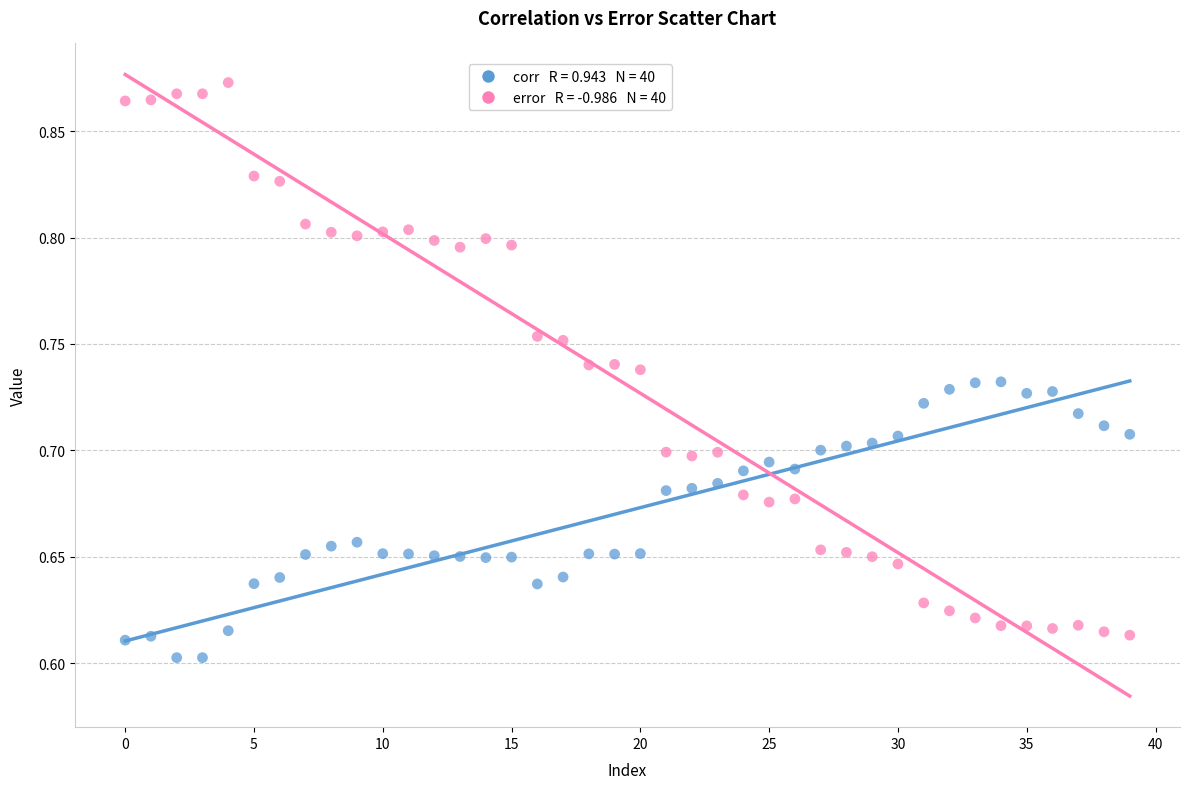

Across all data points, what is the range of Y values (max minus min)?

0.3